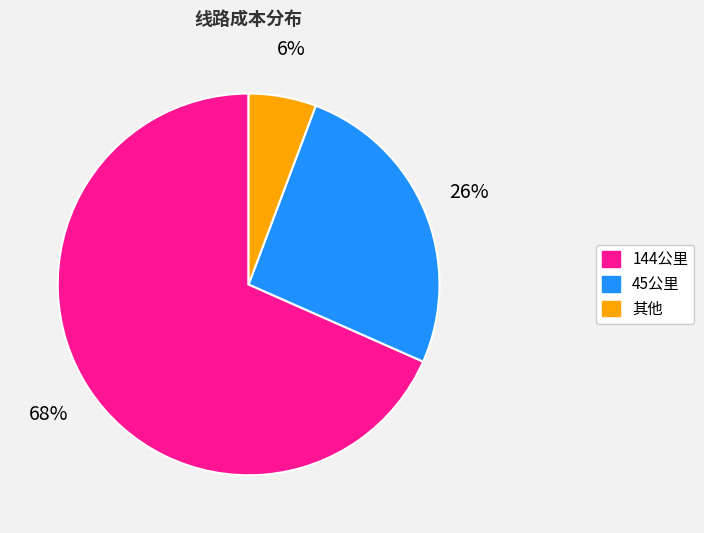

How many segments does this pie chart have?

3